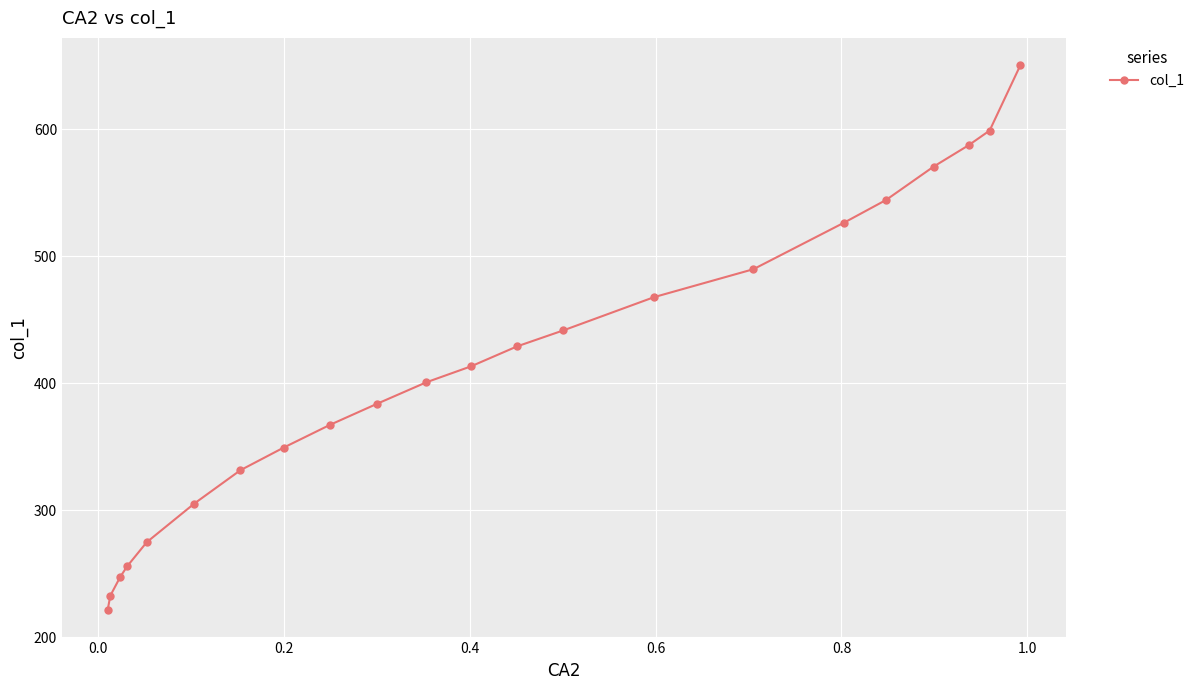

What is the value of the 13th point from the left?

429.0